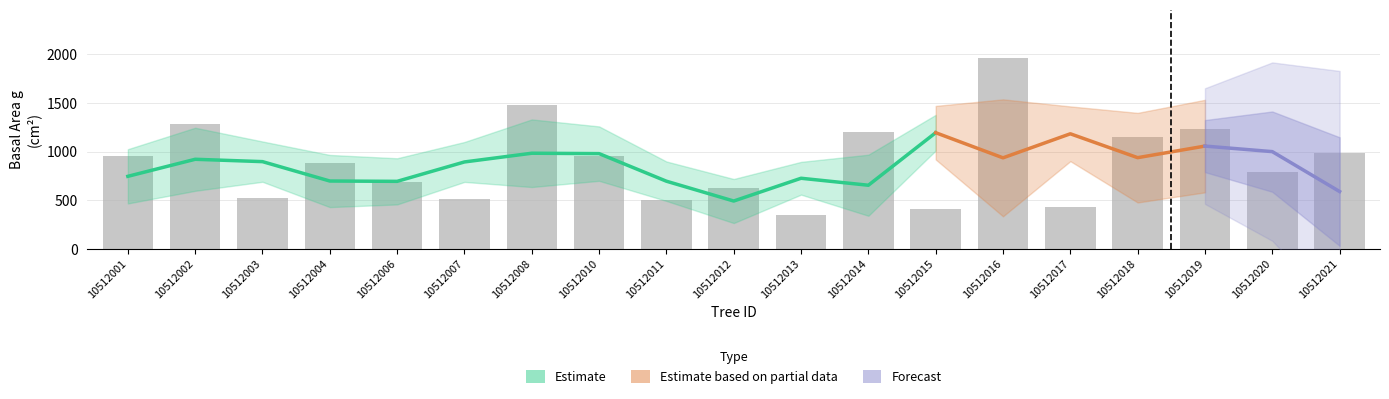

Which category has the lowest value in the dbh series?

10512013